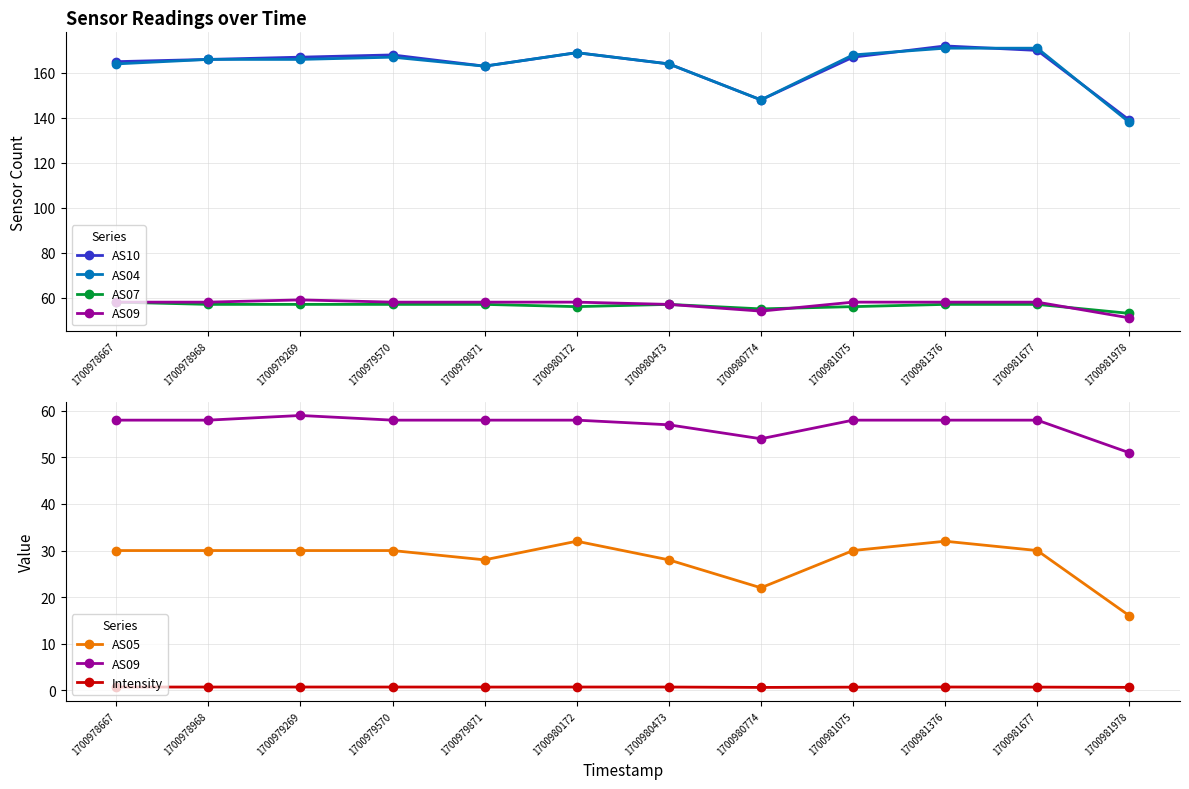

Reading left to right, transcribe all the data shown in this chart.

AS10: 165.0	166.0	167.0	168.0	163.0	169.0	164.0	148.0	167.0	172.0	170.0	139.0
AS04: 164.0	166.0	166.0	167.0	163.0	169.0	164.0	148.0	168.0	171.0	171.0	138.0
AS07: 58.0	57.0	57.0	57.0	57.0	56.0	57.0	55.0	56.0	57.0	57.0	53.0
AS09: 58.0	58.0	59.0	58.0	58.0	58.0	57.0	54.0	58.0	58.0	58.0	51.0
AS05: 30.0	30.0	30.0	30.0	28.0	32.0	28.0	22.0	30.0	32.0	30.0	16.0
Intensity: 0.7	0.7	0.7	0.7	0.7	0.7	0.7	0.6	0.7	0.7	0.7	0.6